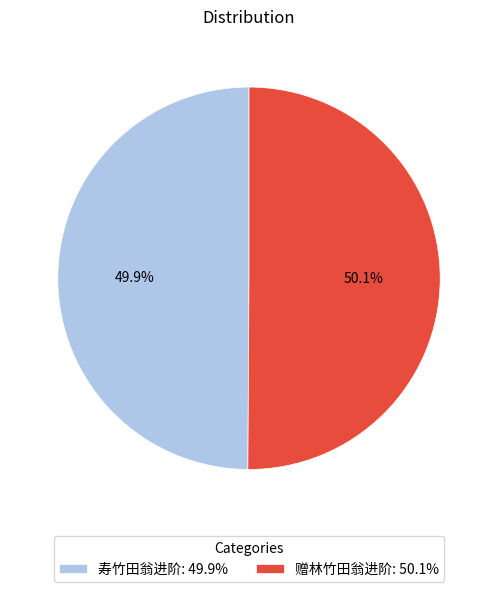

True or false: 赠林竹田翁进阶 accounts for 36% of the total.

False